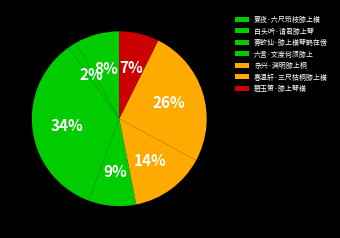

Combined, what portion of the pie is 春温轩·三尺枯桐膝上横 and 白头吟·请君膝上琴?

27.1%